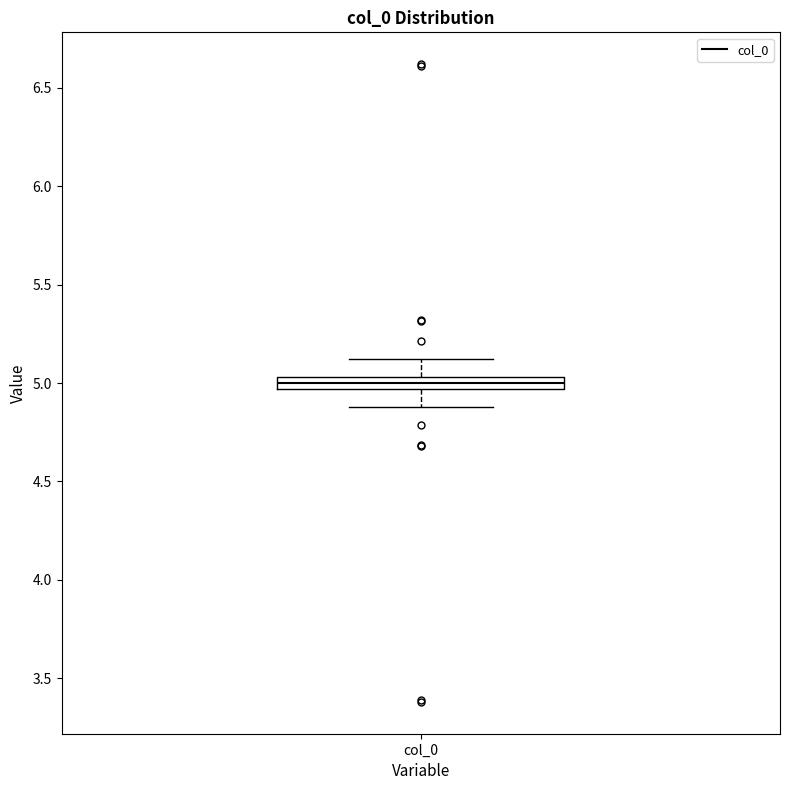

Where is the lower edge of the box for col_0 on the y-axis? The values are not printed on the chart, so give them approximately, as read against the axis.

4.95